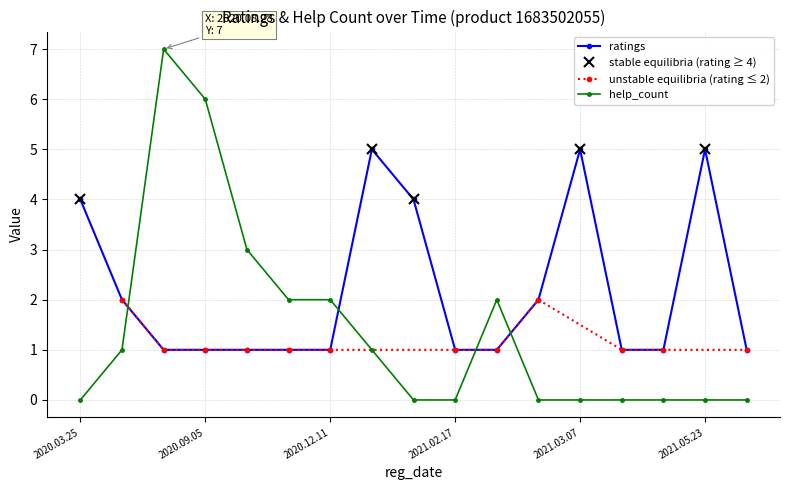

Reading left to right, what are all the values shown in this chart?

help_count: 2021.05.26=0	2021.03.19=0	2021.03.11=0	2021.02.22=2	2021.02.17=0	2020.12.11=2	2020.11.04=2	2020.10.17=3	2020.09.05=6	2020.08.28=7	2021.03.02=0	2020.03.27=1	2021.01.10=0	2020.03.25=0	2021.05.23=0	2021.03.07=0	2020.12.28=1
ratings: 2021.05.26=1	2021.03.19=1	2021.03.11=1	2021.02.22=1	2021.02.17=1	2020.12.11=1	2020.11.04=1	2020.10.17=1	2020.09.05=1	2020.08.28=1	2021.03.02=2	2020.03.27=2	2021.01.10=4	2020.03.25=4	2021.05.23=5	2021.03.07=5	2020.12.28=5